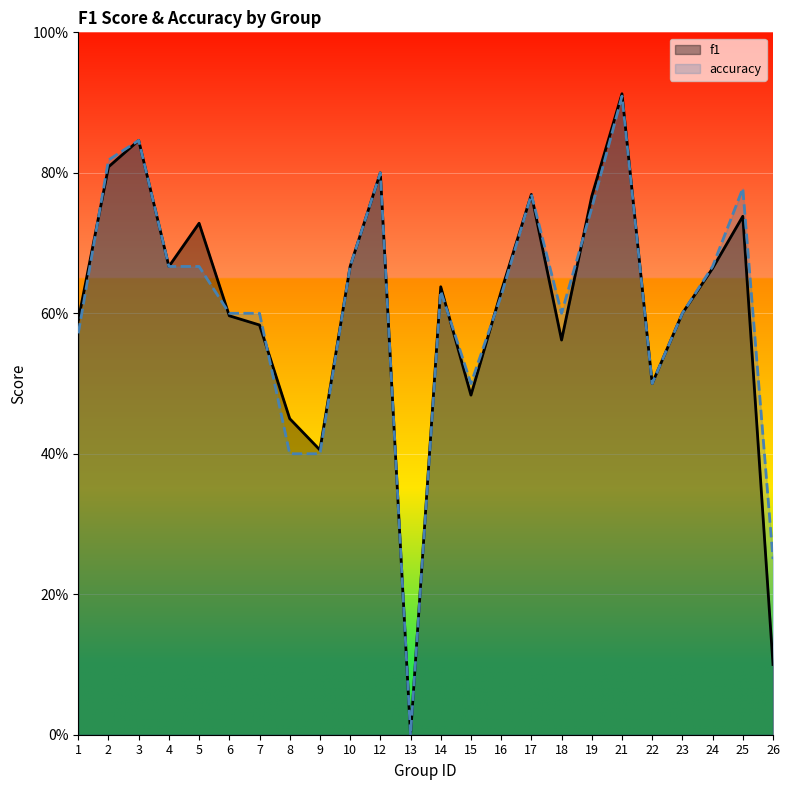

At which category does f1 reach its first local peak?

3